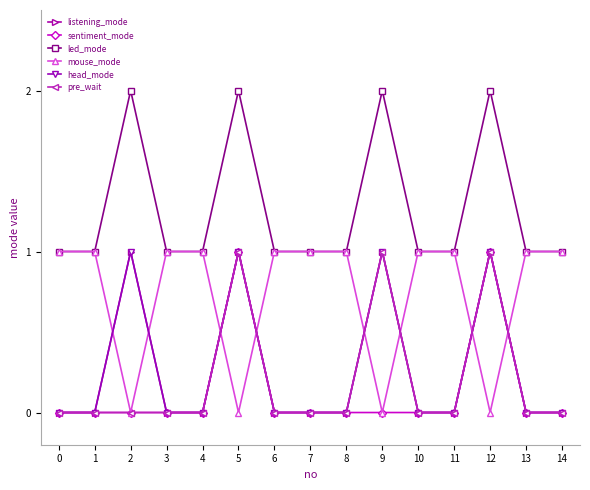

Count the number of data series in this chart.

6